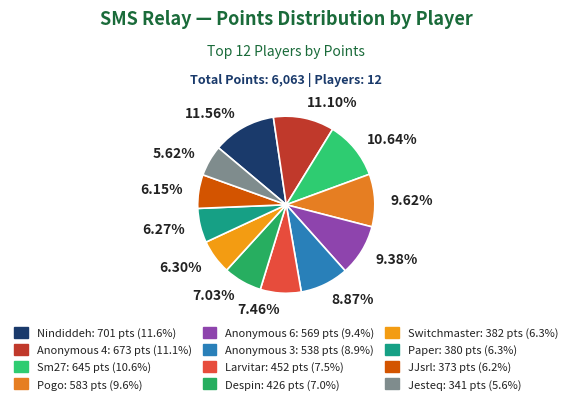

True or false: Anonymous 4 accounts for 11% of the total.

True